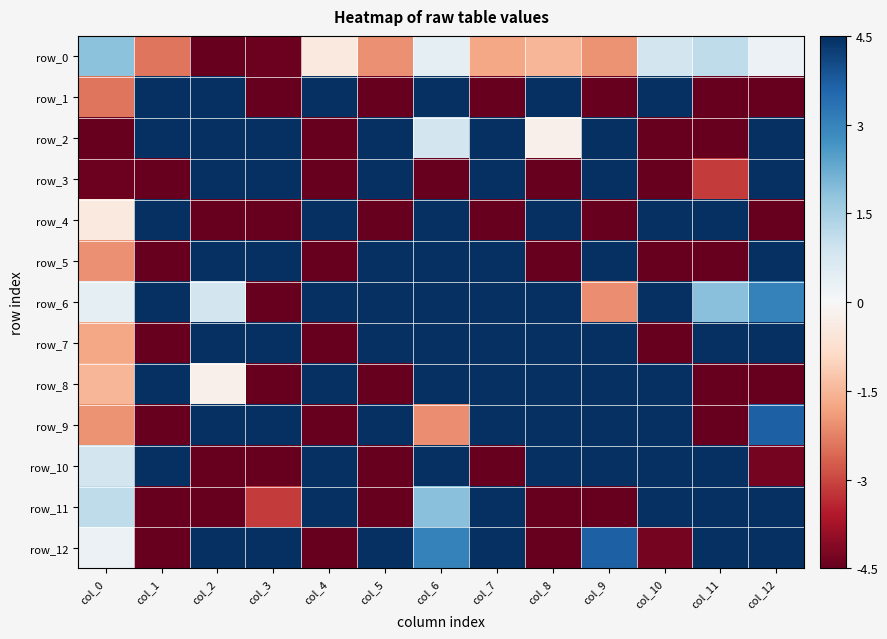

Which has a higher value, col_7 or col_5?

col_7